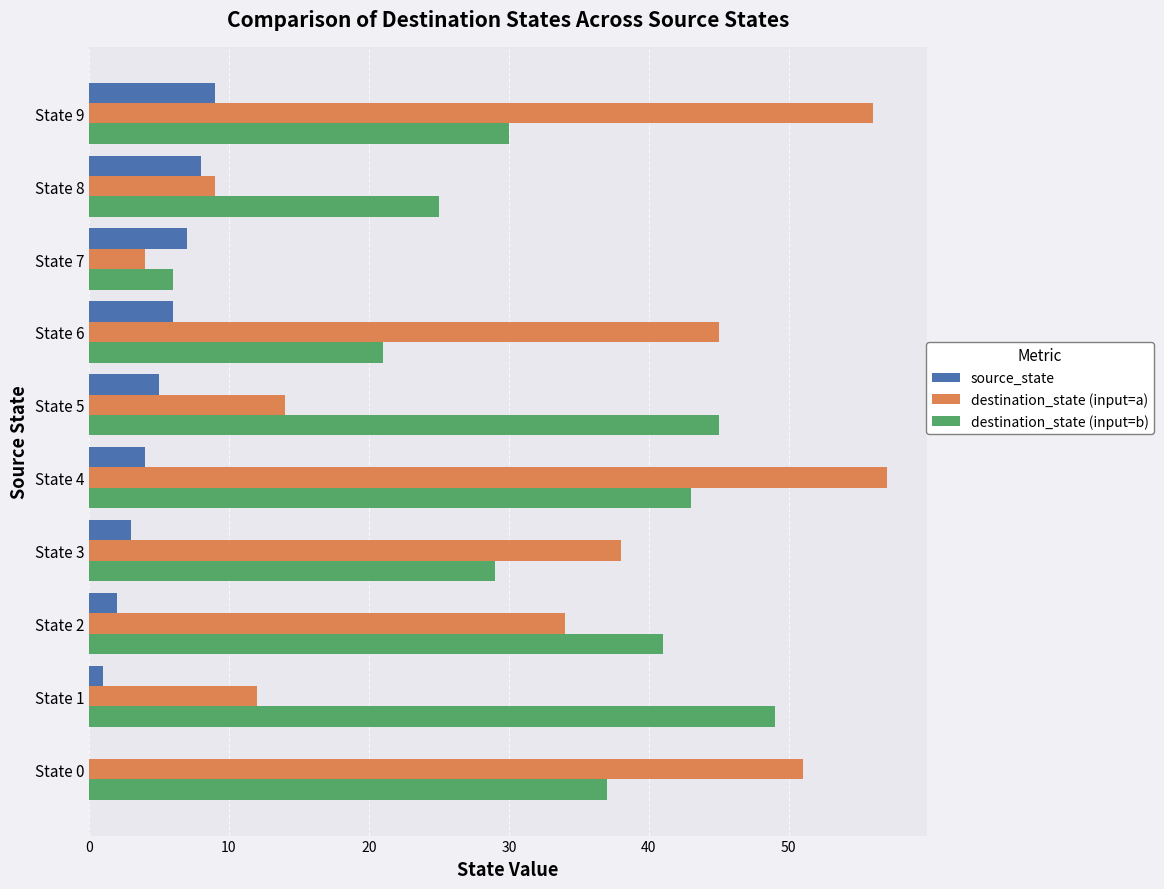

What is the greatest value displayed?

57